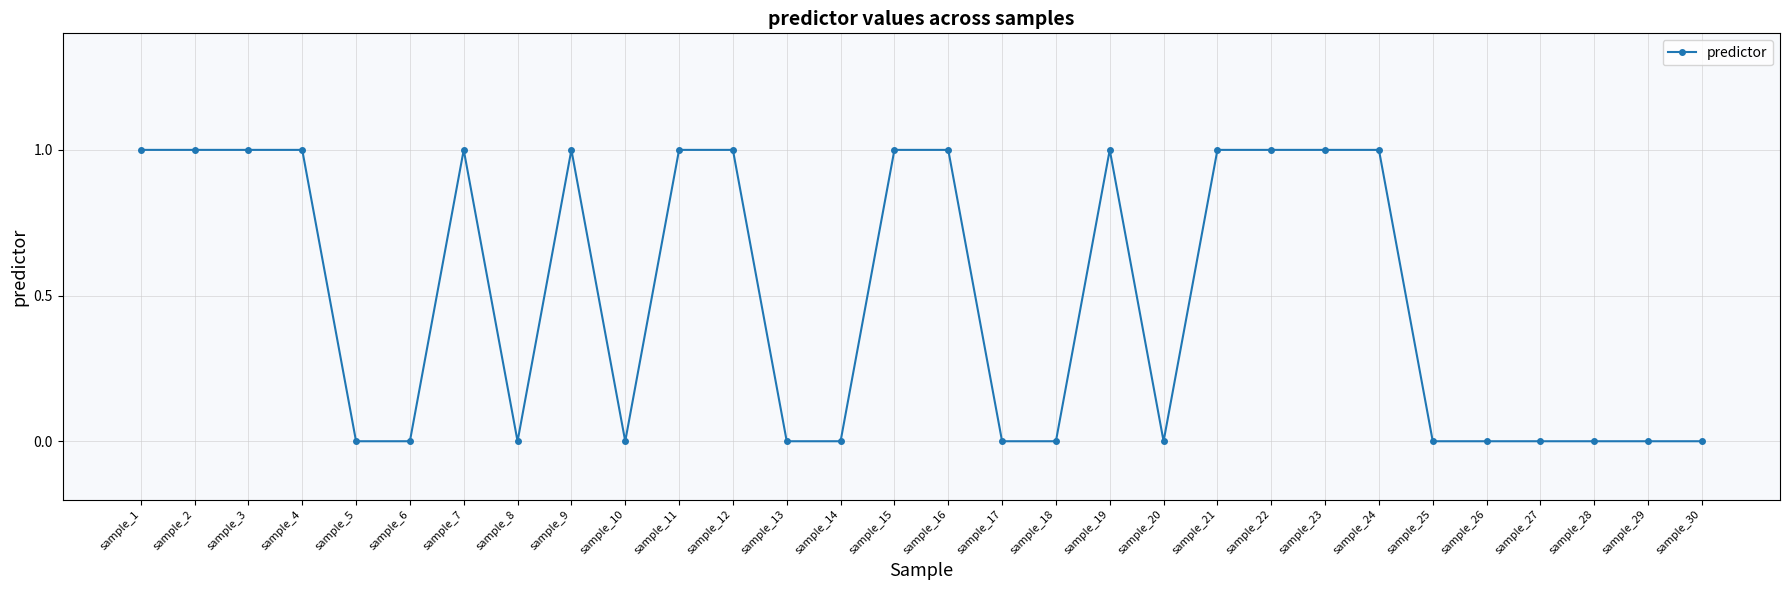

True or false: there are more than 0 points higher than both neighbors.

True